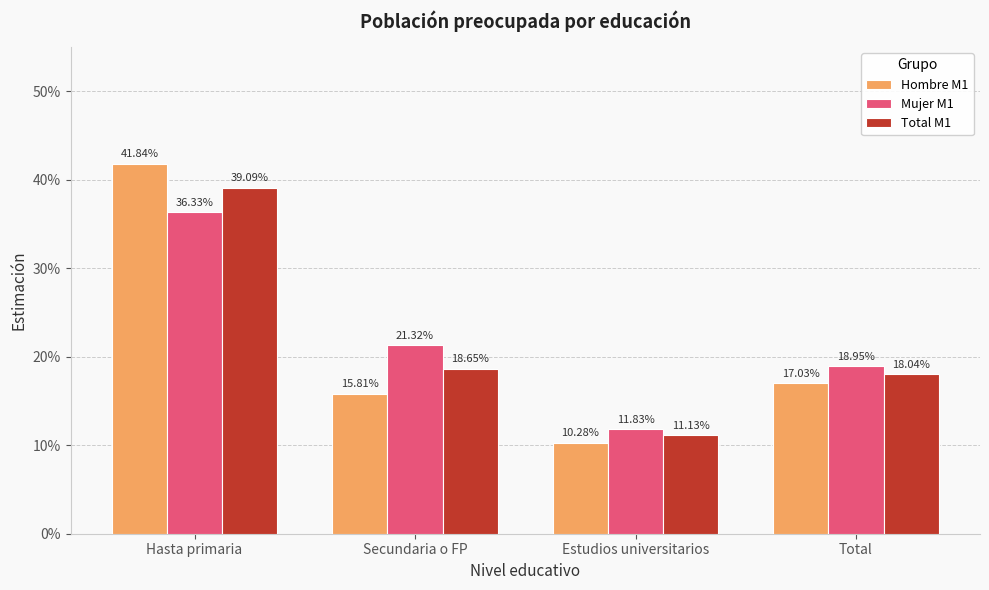

Which category has the lowest value in the Total M1 series?

Estudios universitarios